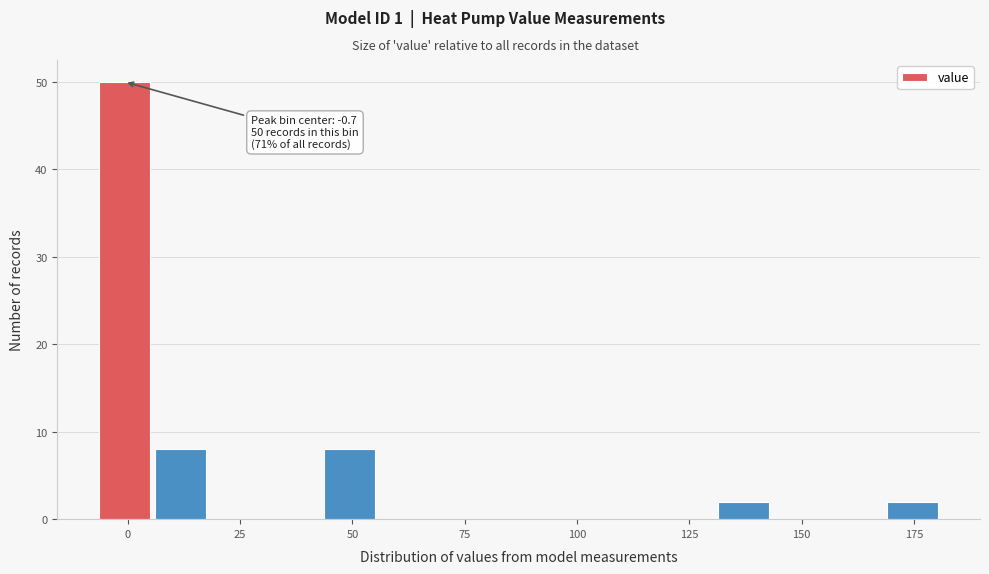

Around what value on the x-axis is the tallest bar? Give the approximate position of its centre, as read against the axis.

0